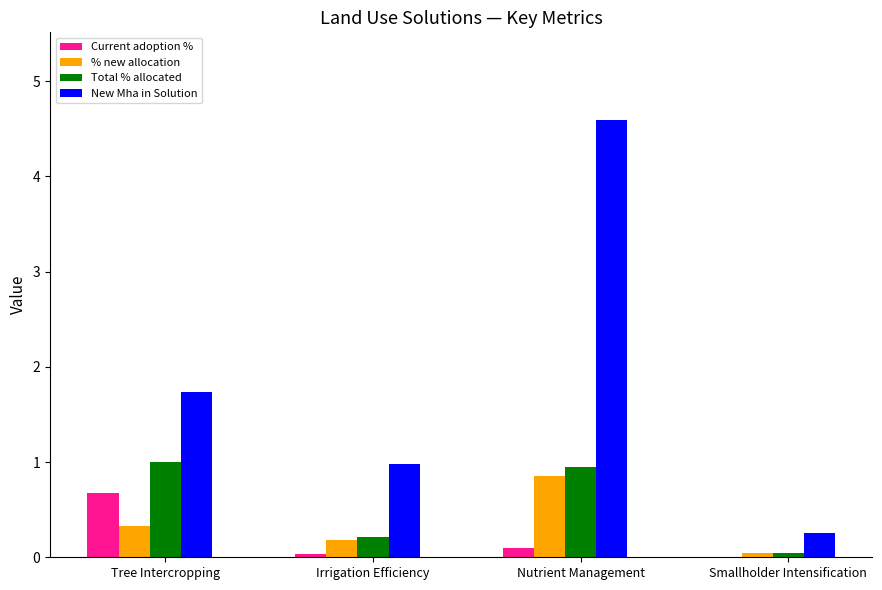

Is it true that Total % allocated equals 0.1 at Smallholder Intensification?

True